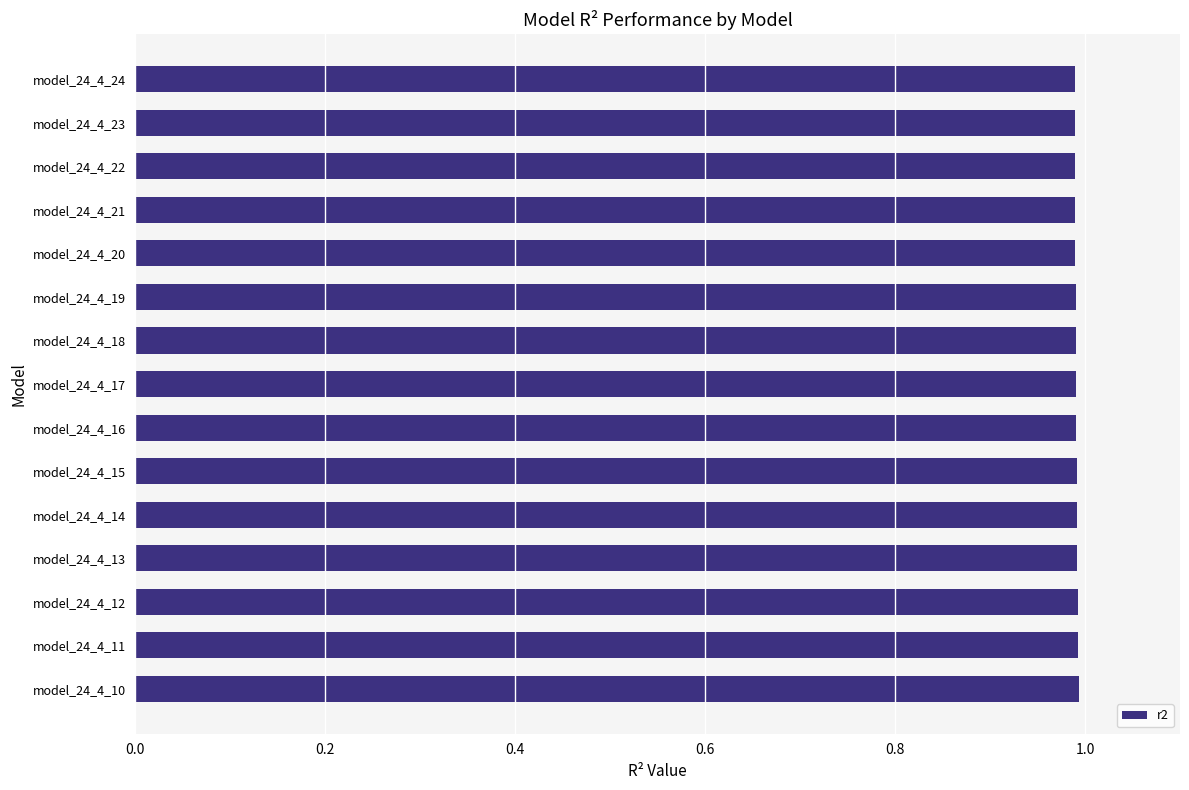

What is the sum of the values at model_24_4_15 and model_24_4_21?

2.0